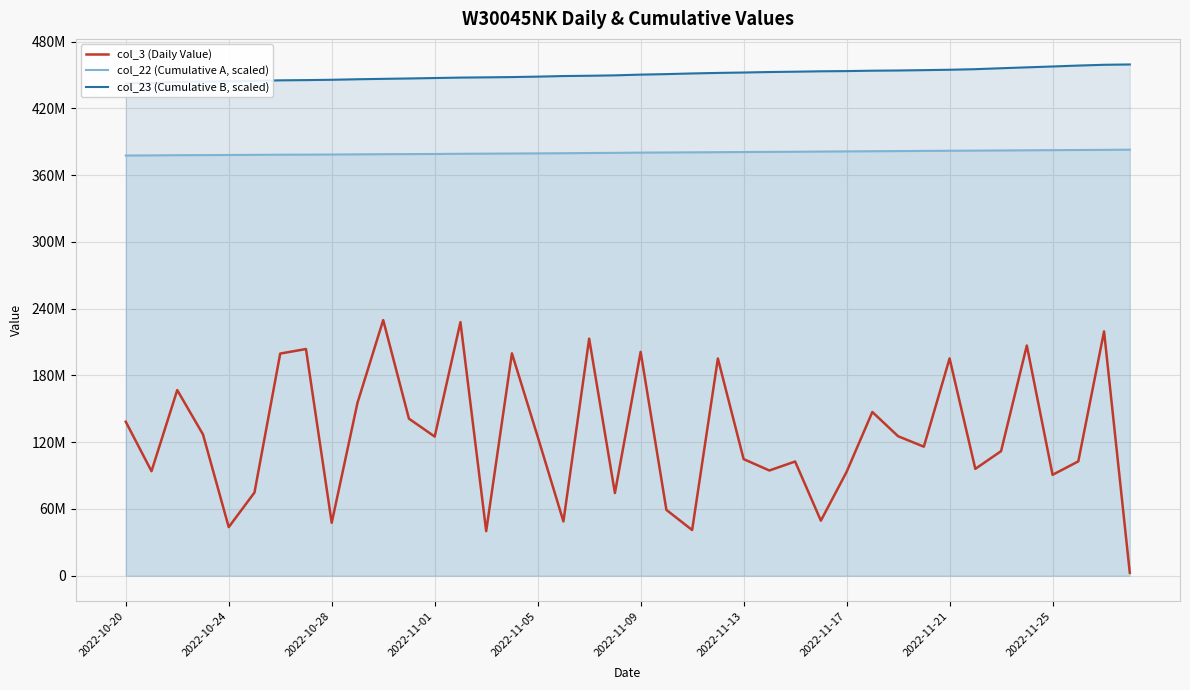

Is the value of col_22 (Cumulative A, scaled) at 2022-11-05 greater than the value of col_3 (Daily Value) at 2022-10-24?

Yes